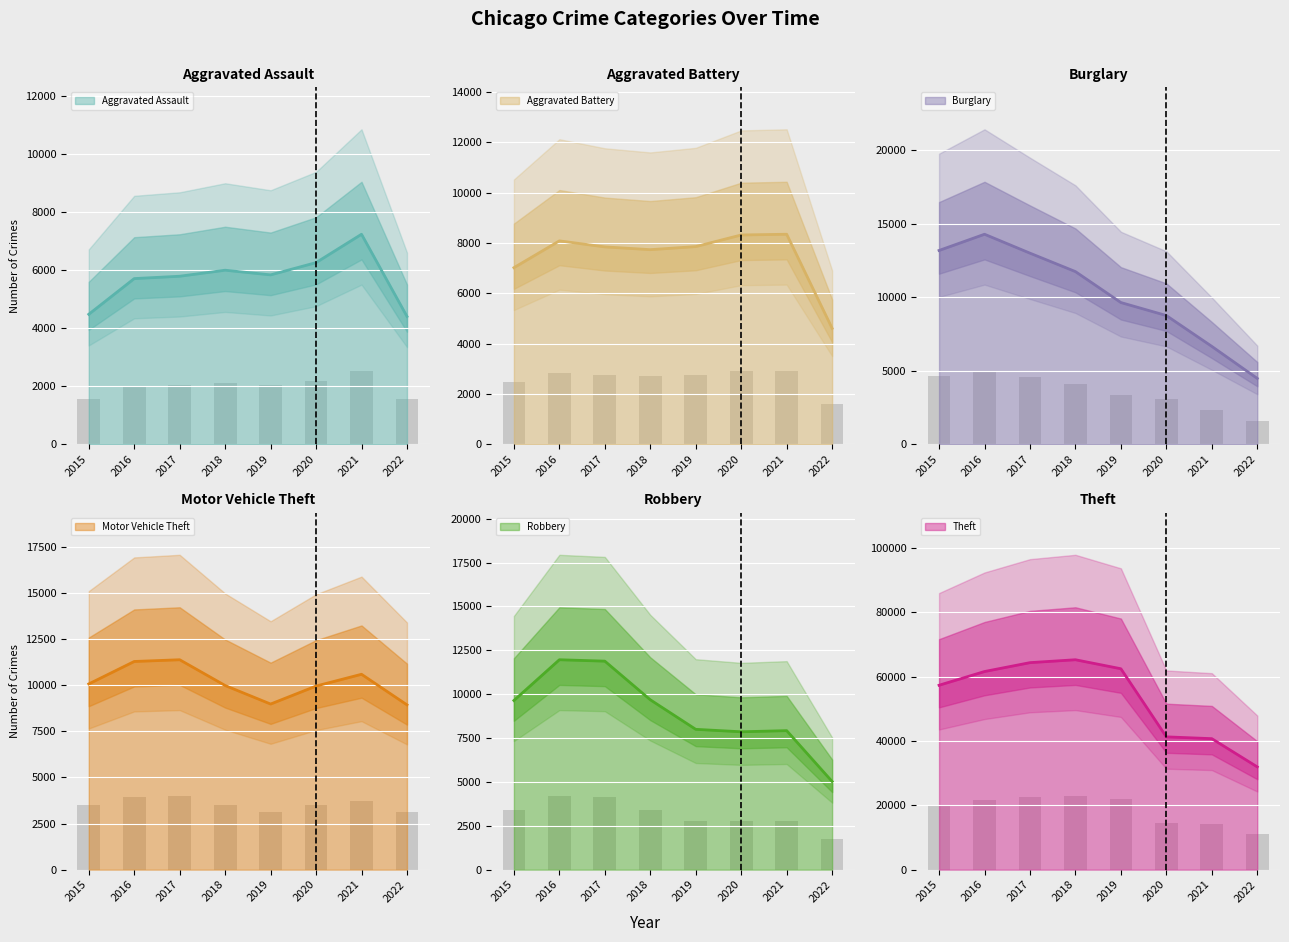

At which category is the sum across all series the highest?

2017